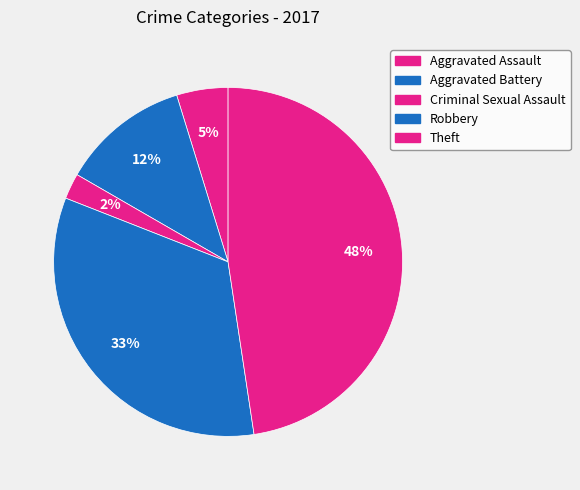

Combined, do Theft and Aggravated Battery account for over 50%?

Yes